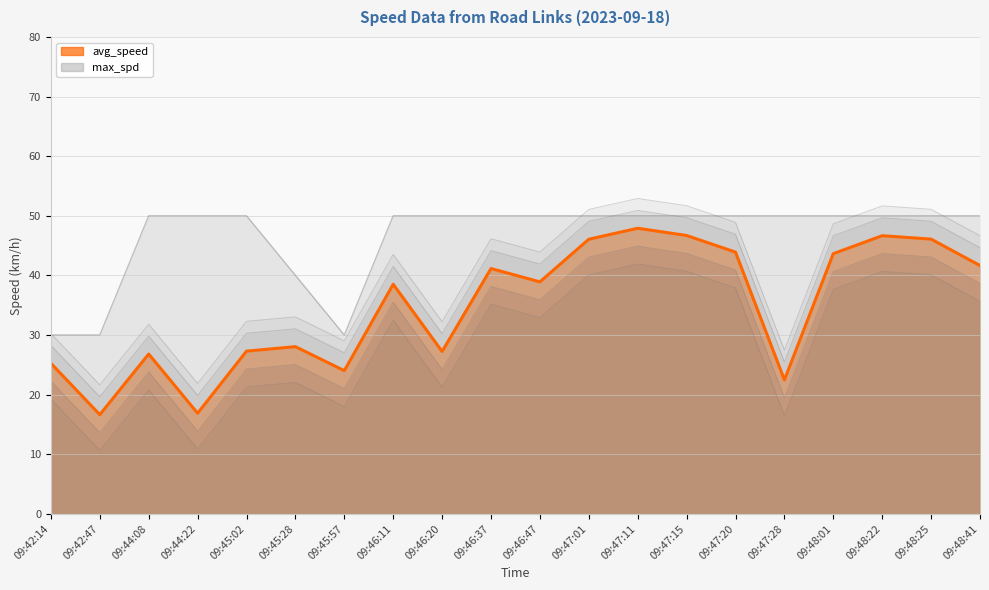

What is the approximate value at 09:45:02?

27.3